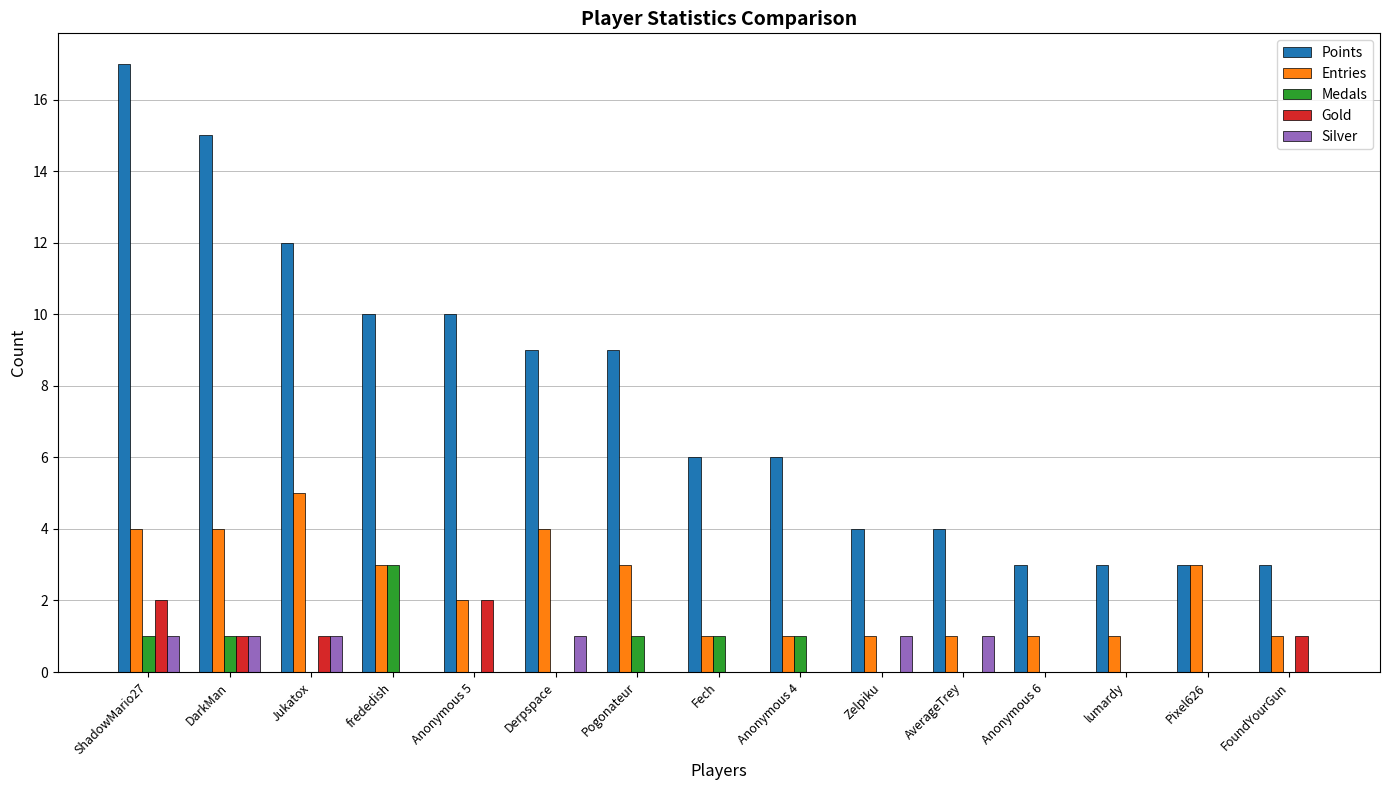

How many Gold values are between 0 and 1?

13